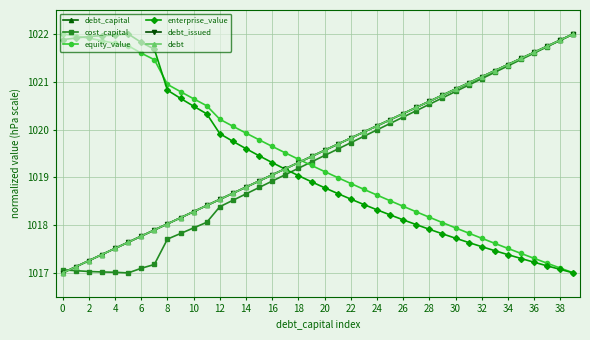

What is the value of the equity_value point at the 12th from the left?

1020.5